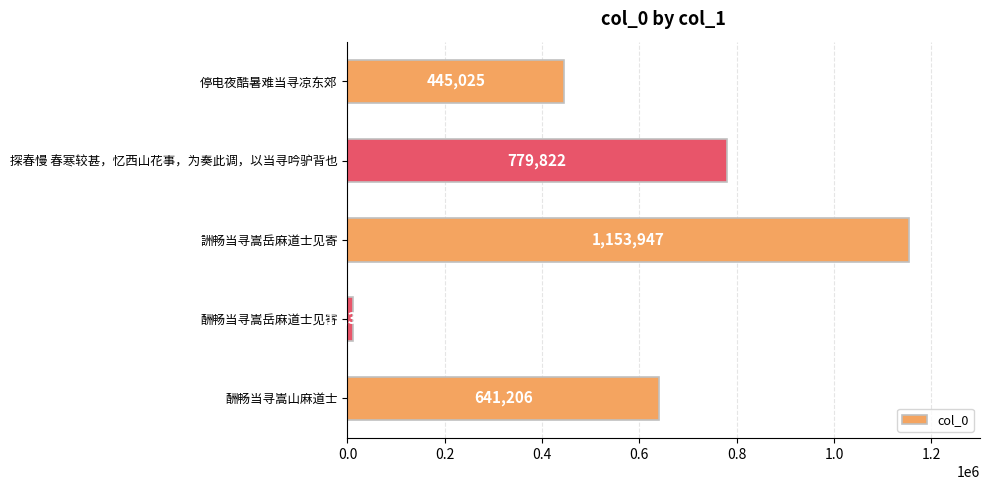

How many data points does each series have?

5